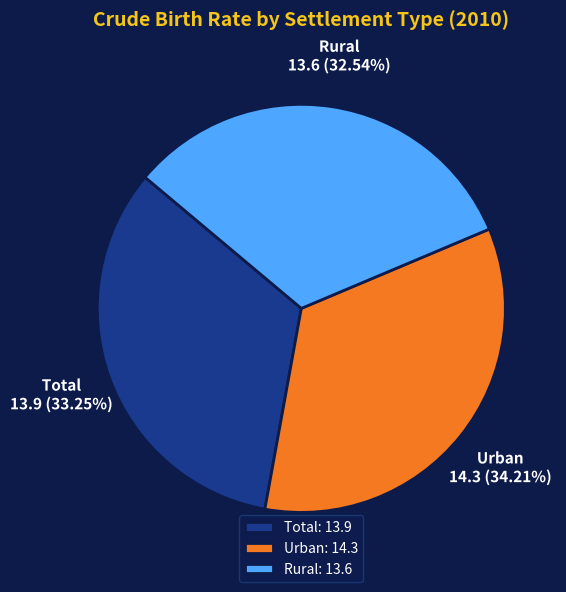

Which has a higher value, Total or Rural?

Total